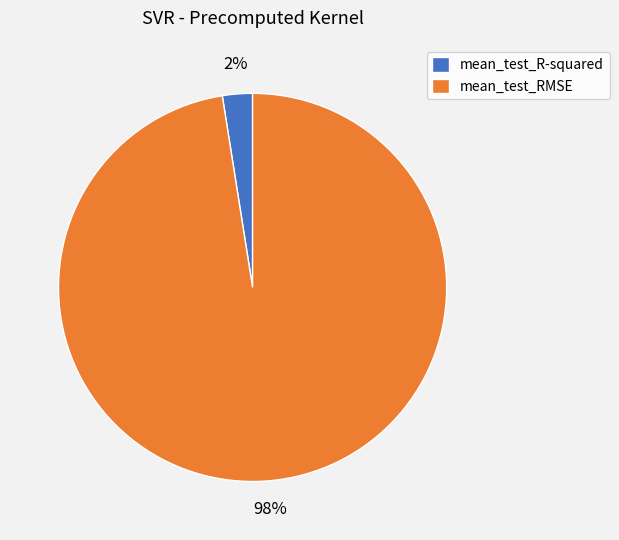

How many slices are in this pie chart?

2